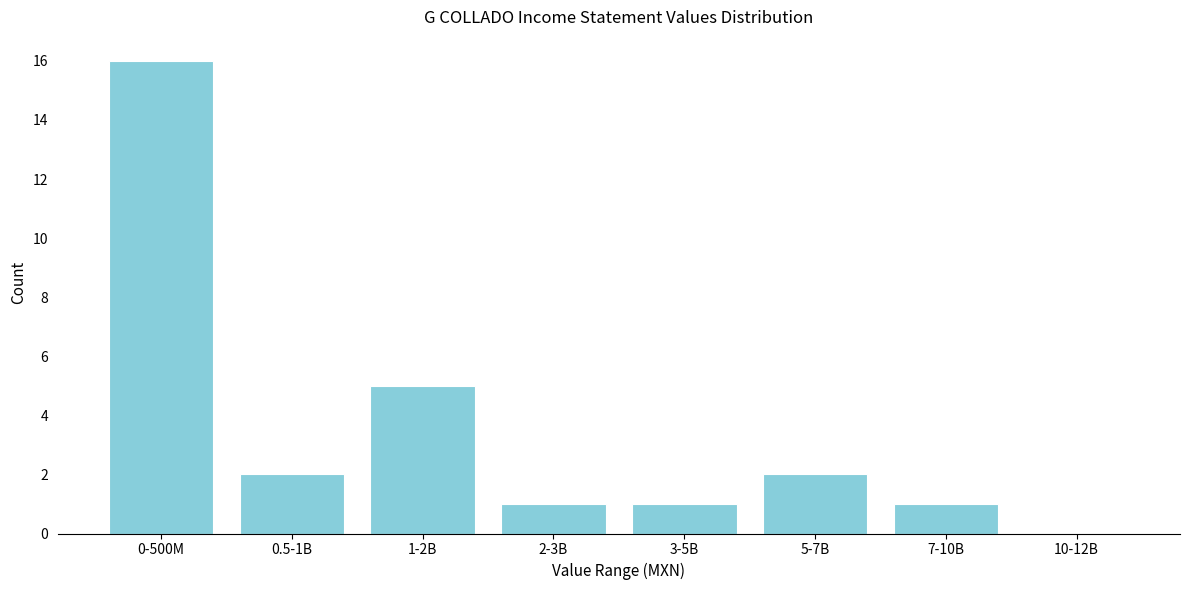

Reading left to right, transcribe all the data shown in this chart.

0-500M=16	0.5-1B=2	1-2B=5	2-3B=1	3-5B=1	5-7B=2	7-10B=1	10-12B=0